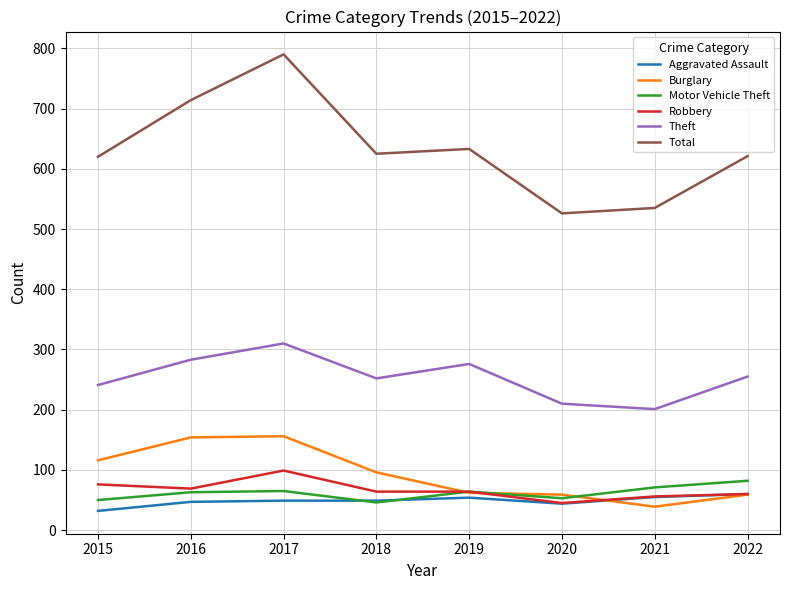

What is the difference between the highest and lowest values at 2019?

579